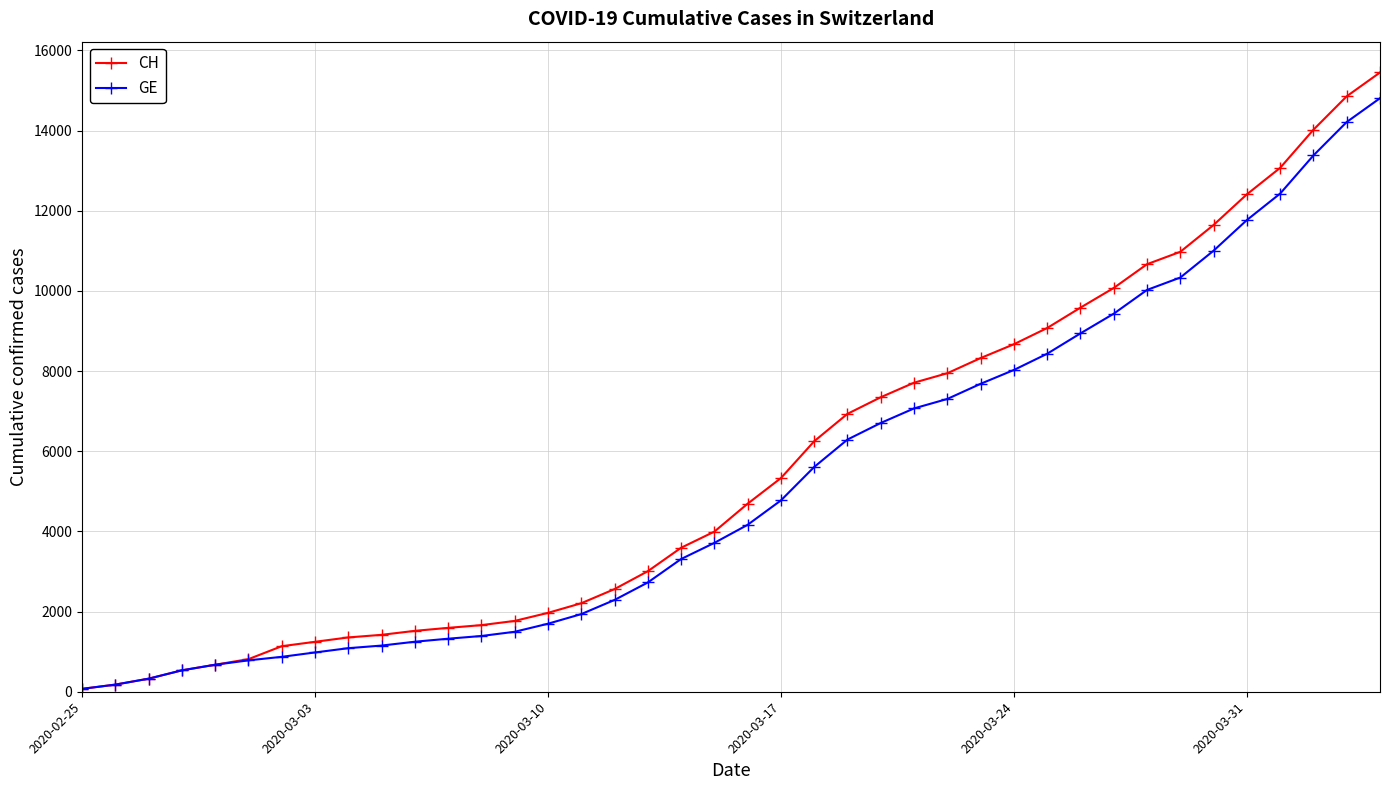

Reading left to right, extract all data points from this chart.

CH: 72	178	326	534	674	813	1136	1246	1355	1420	1519	1594	1662	1767	1968	2208	2561	3007	3592	3995	4692	5331	6250	6934	7348	7711	7947	8325	8670	9075	9583	10074	10667	10976	11646	12410	13071	14022	14856	15450
GE: 72	178	326	534	674	783	871	980	1087	1152	1248	1323	1391	1496	1697	1937	2290	2726	3311	3714	4165	4774	5608	6292	6706	7069	7305	7683	8028	8433	8941	9432	10025	10334	11004	11768	12429	13380	14214	14808